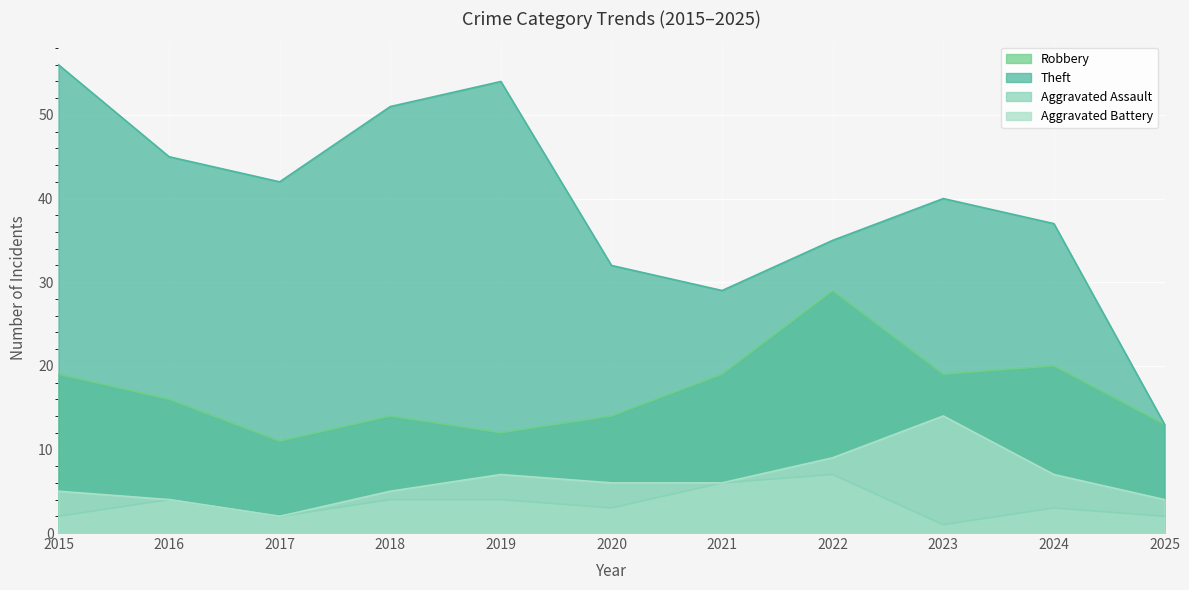

What is the value of the Theft point at the 11th from the left?

13